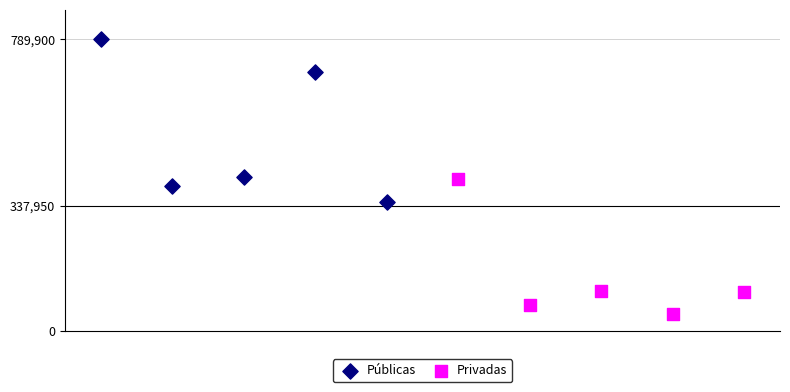

Which series contains the highest Y value?

Públicas